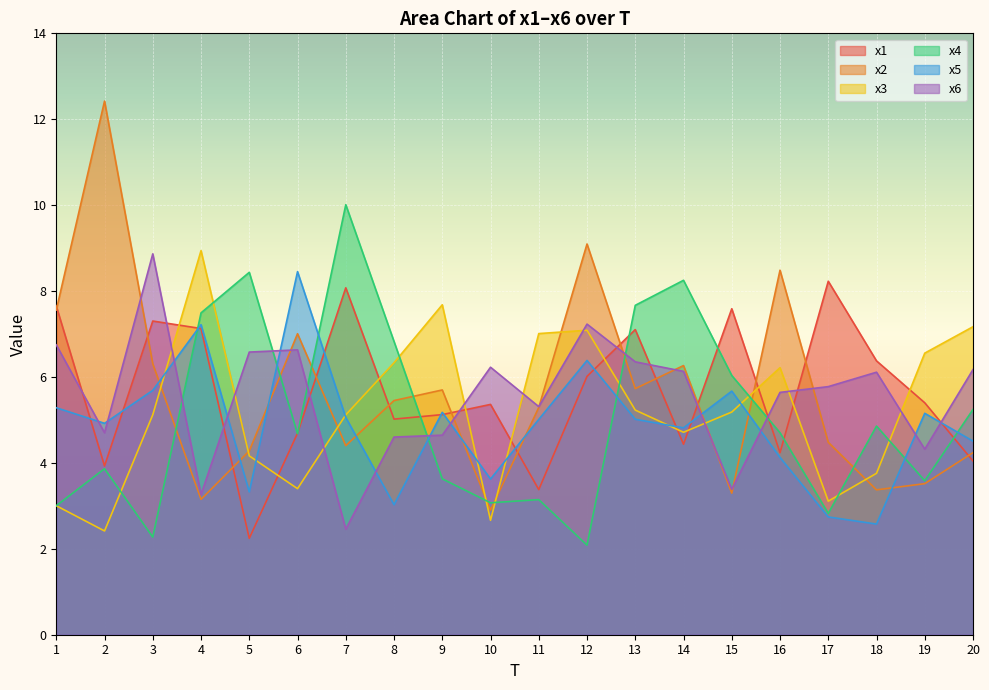

How many lines are shown in the chart?

6